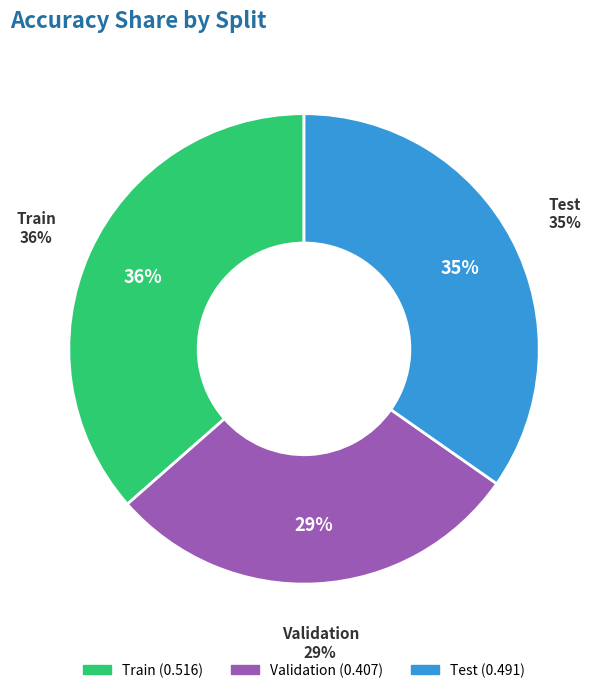

What is the change in value from Train to Validation?

-0.1